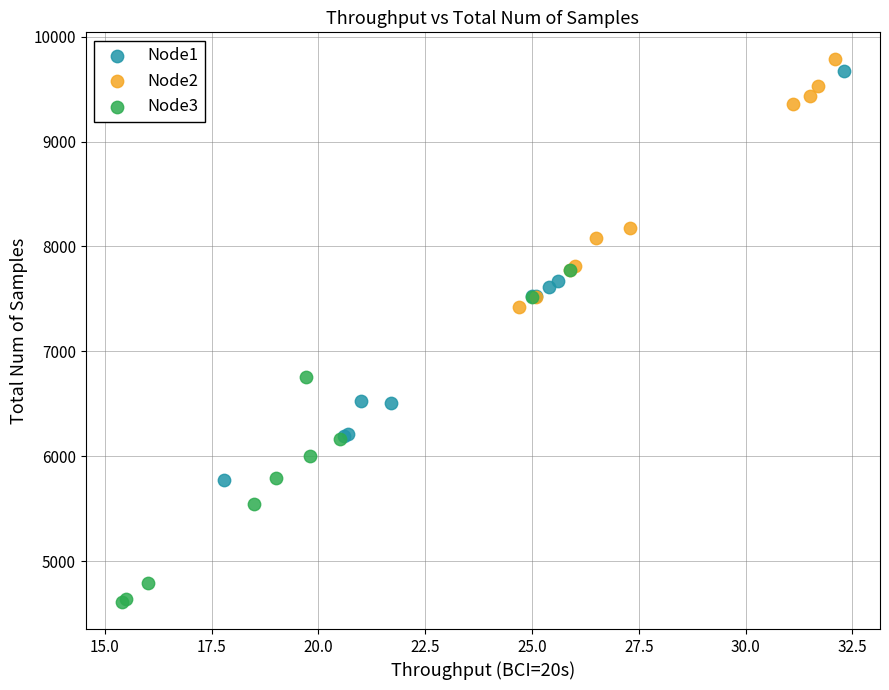

Which series contains the lowest Y value?

Node3